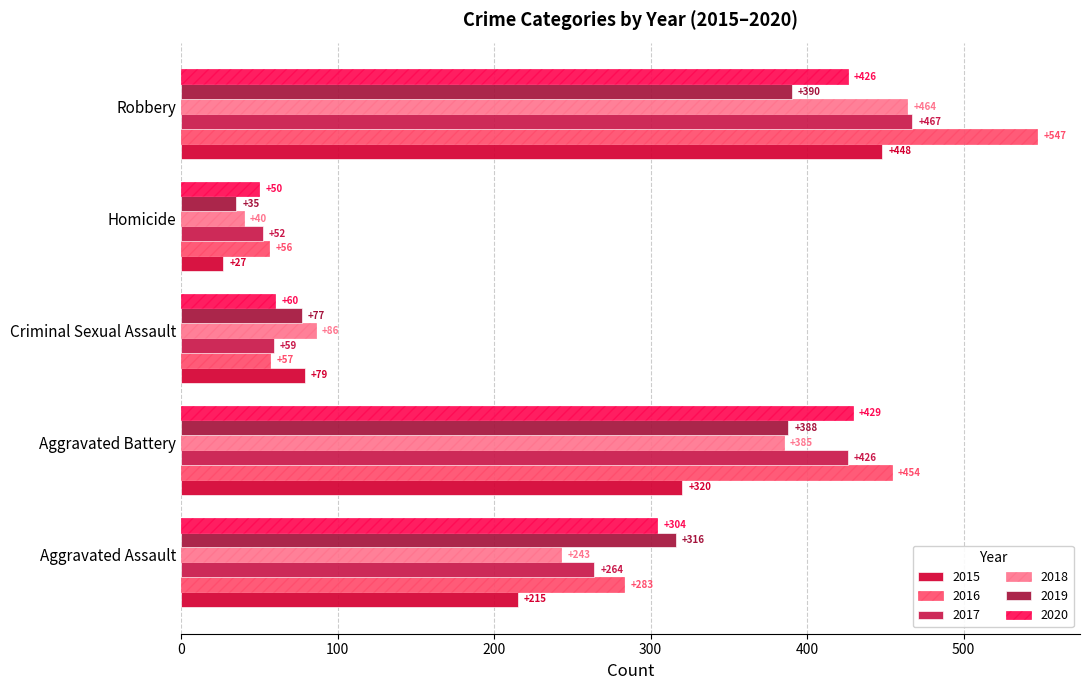

What is the sum of the 2018 values at Homicide and Robbery?

504